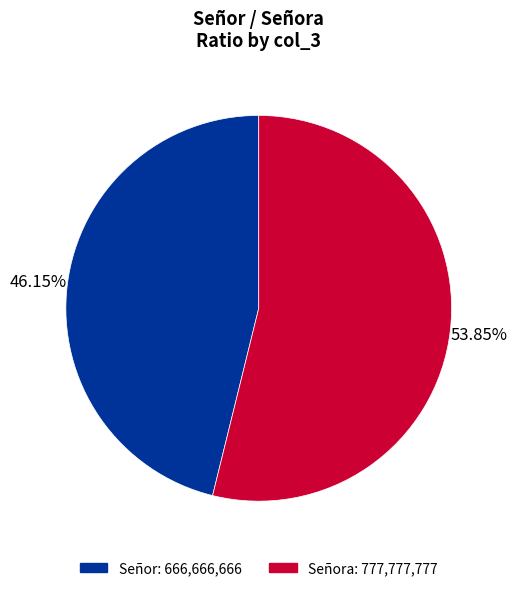

Is there any slice that represents more than half of the pie?

Yes